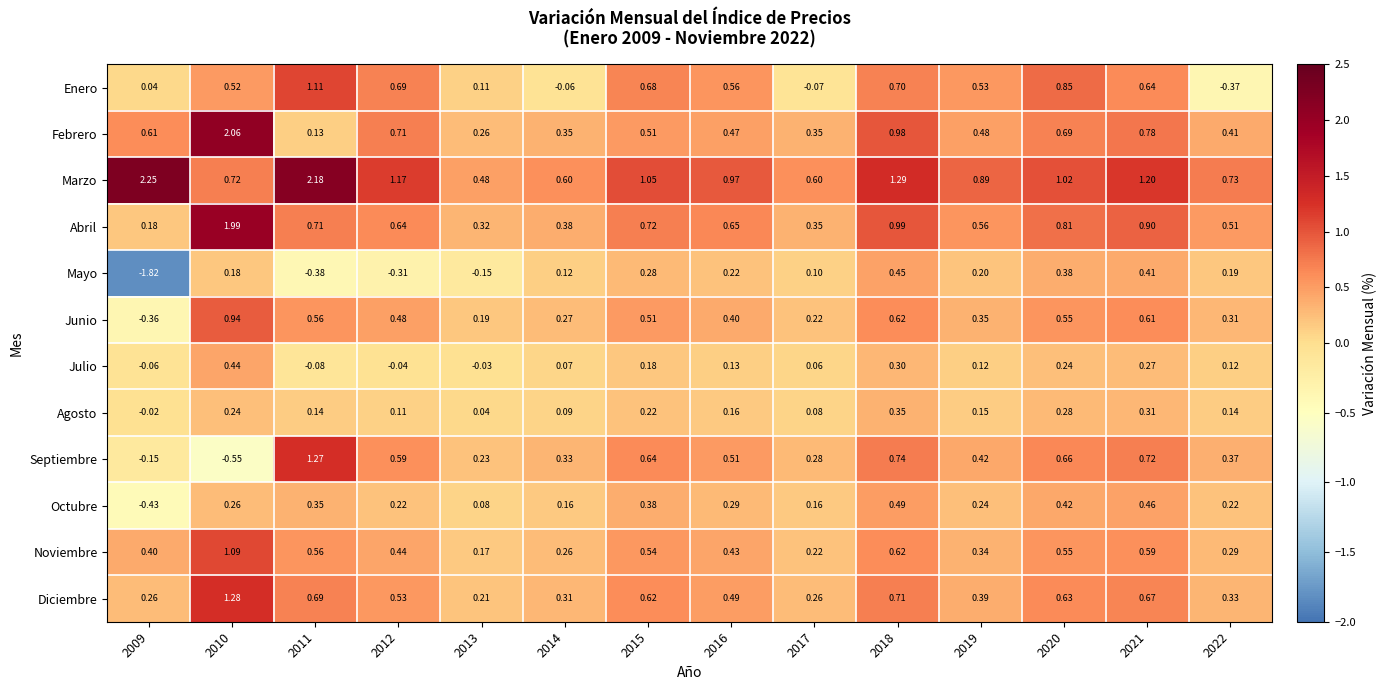

Which series has the largest range (max minus min)?

Mayo